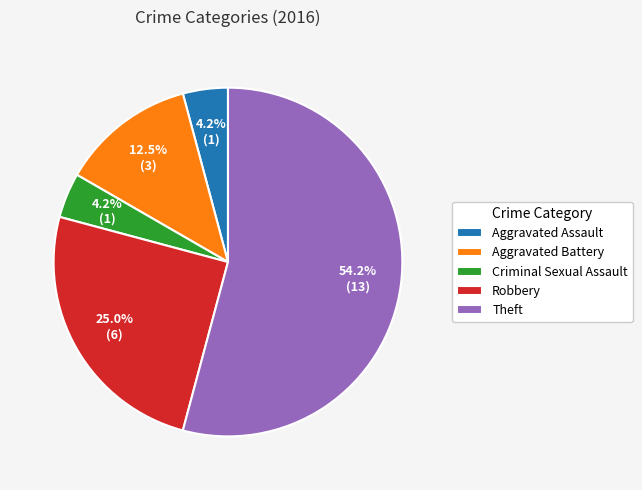

Approximately how many times larger is the value at Aggravated Battery compared to Criminal Sexual Assault?

3.0